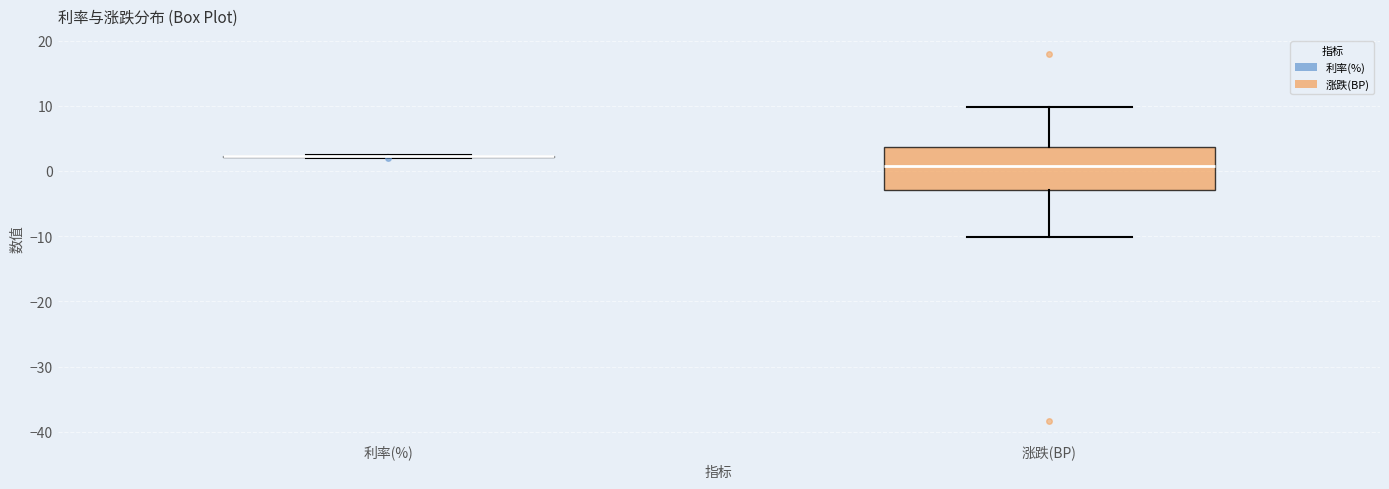

Reading left to right, transcribe this box plot: for each box, give where its median line is, the range the box spans, and where its two whiskers end, as read against the y-axis. The values are not printed on the chart, so give them approximately, as read against the axis.

利率(%): box collapsed to a line at 2, whiskers 2 to 2
涨跌(BP): median 1, box -3 to 4, whiskers -10 to 10